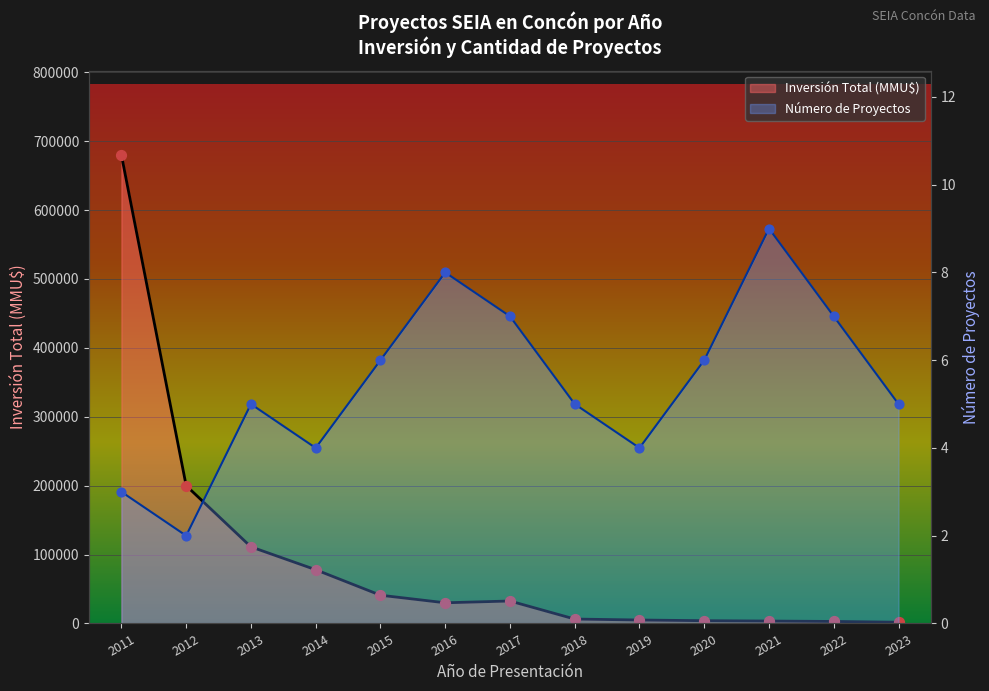

Which series reaches the minimum Y coordinate?

Número de Proyectos